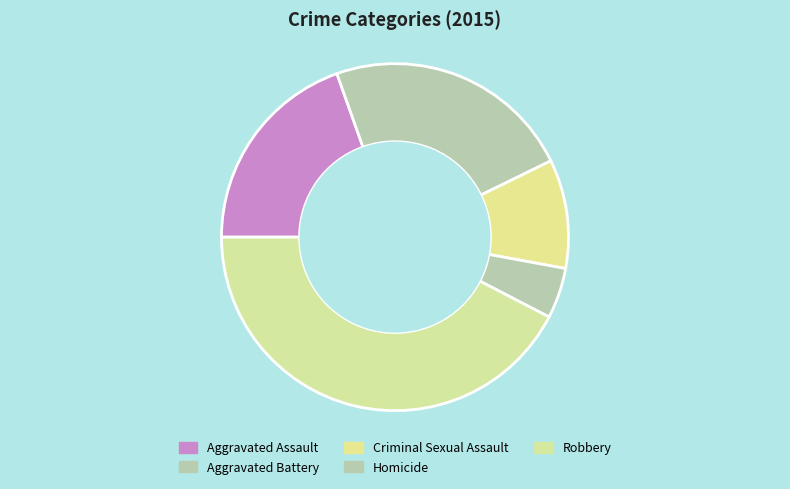

Between Homicide and Aggravated Assault, which is larger?

Aggravated Assault